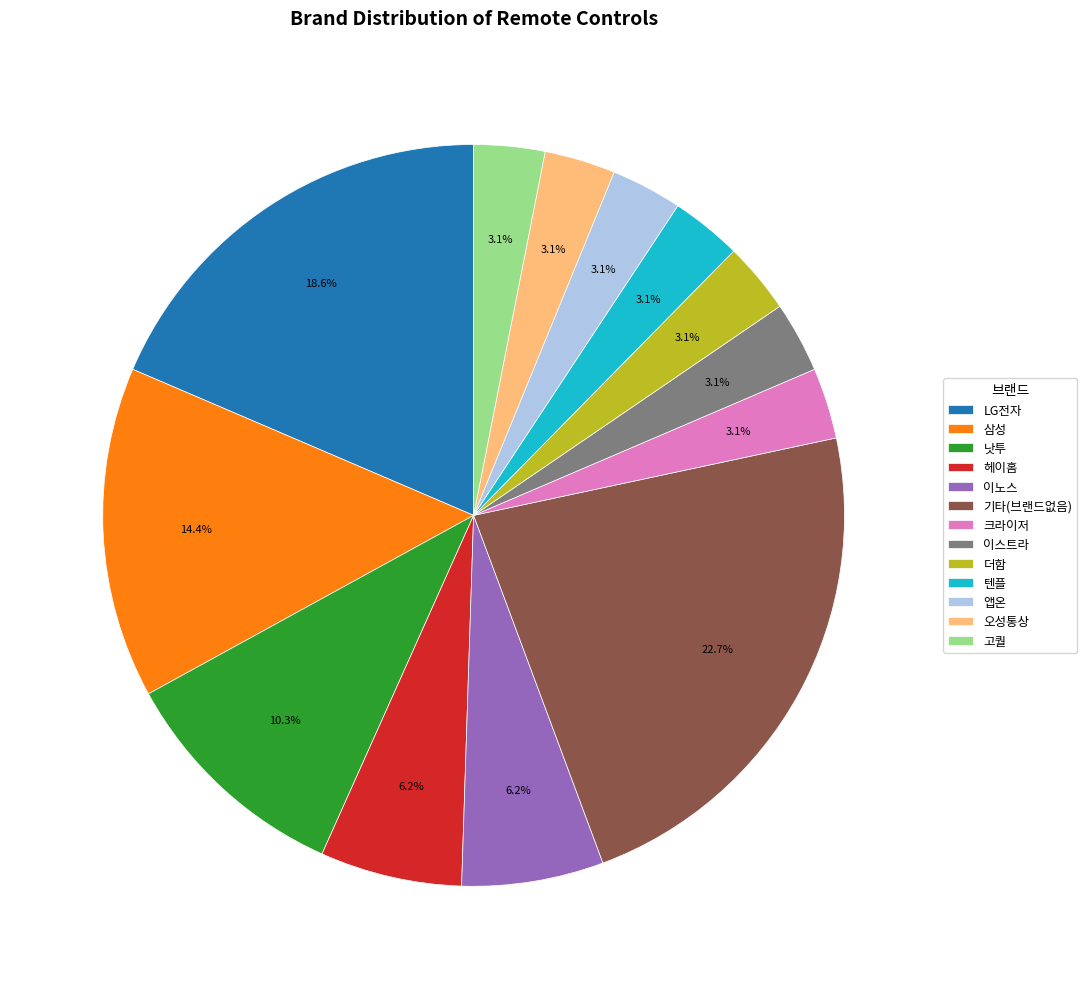

Does 앱온 account for over 50% of the chart?

No